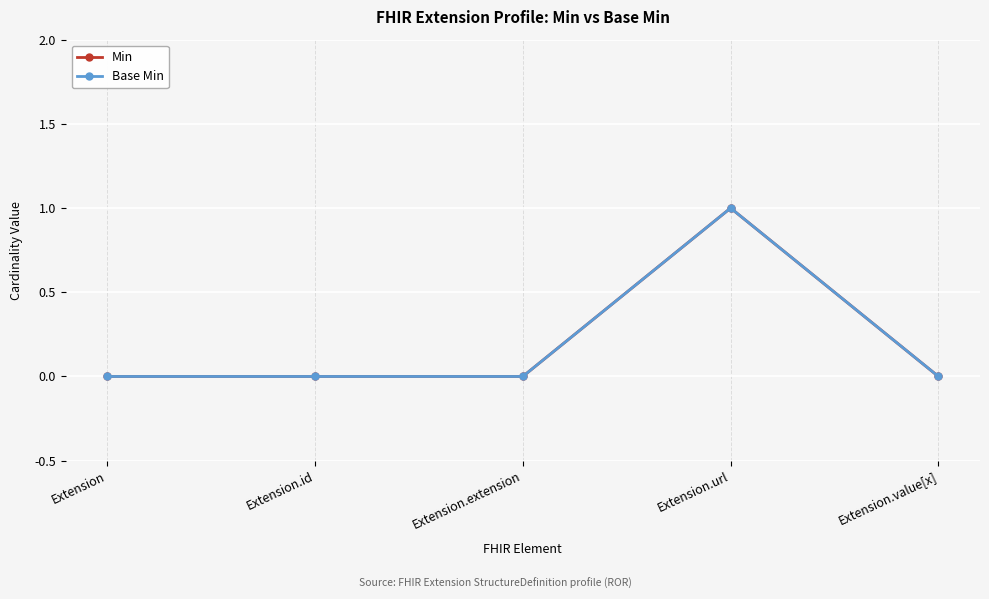

Which series has the largest total across all categories?

Min